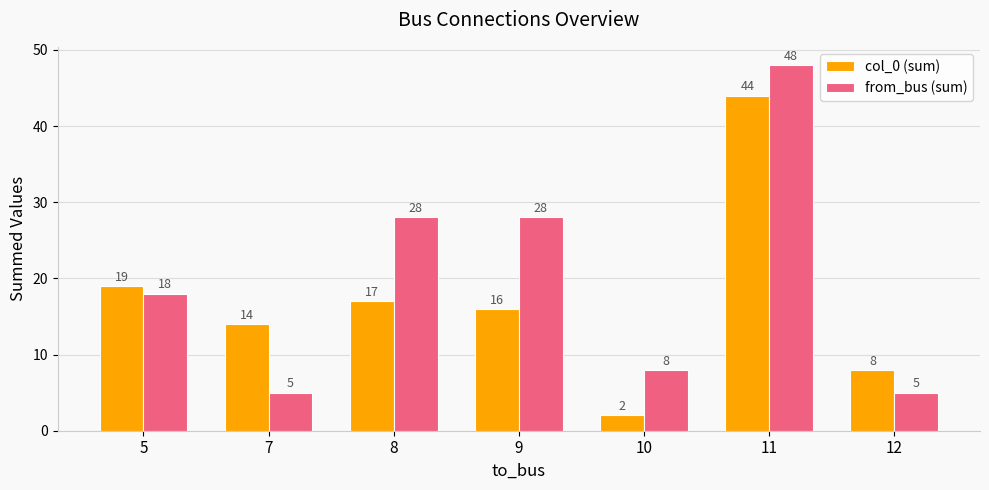

How many data points does each series have?

7